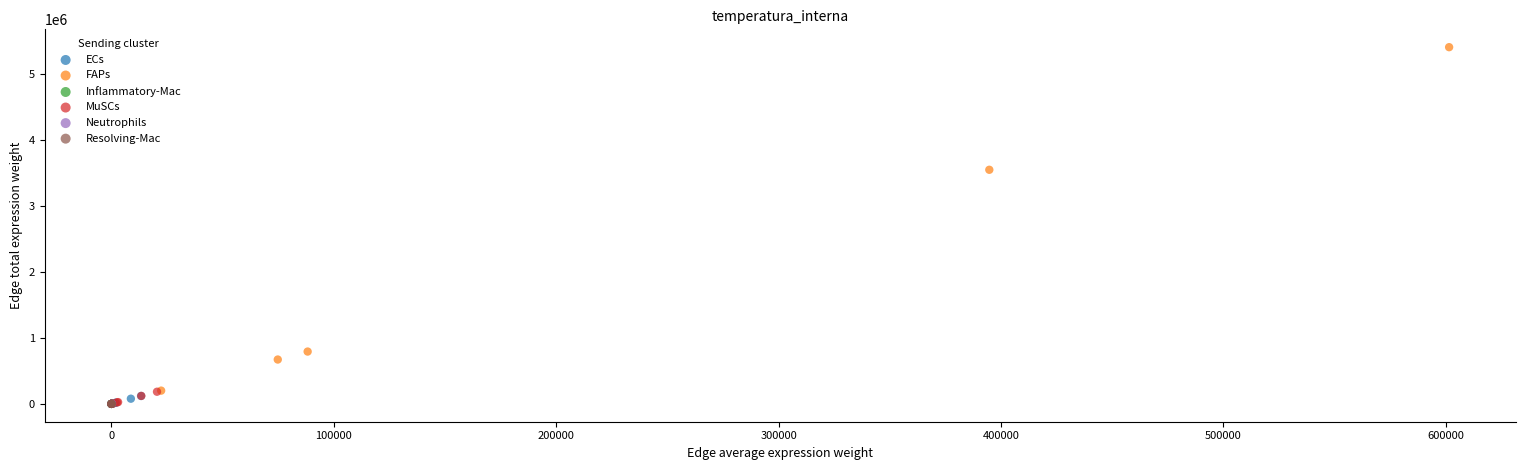

Which series reaches the maximum Y coordinate?

FAPs